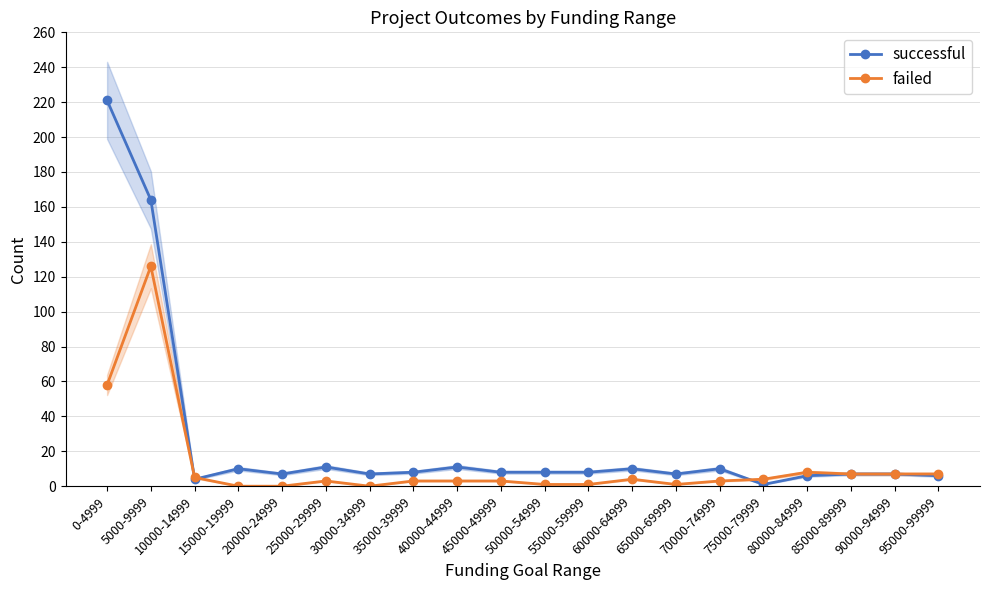

What is the difference between the maximum and minimum values in the successful series?

220